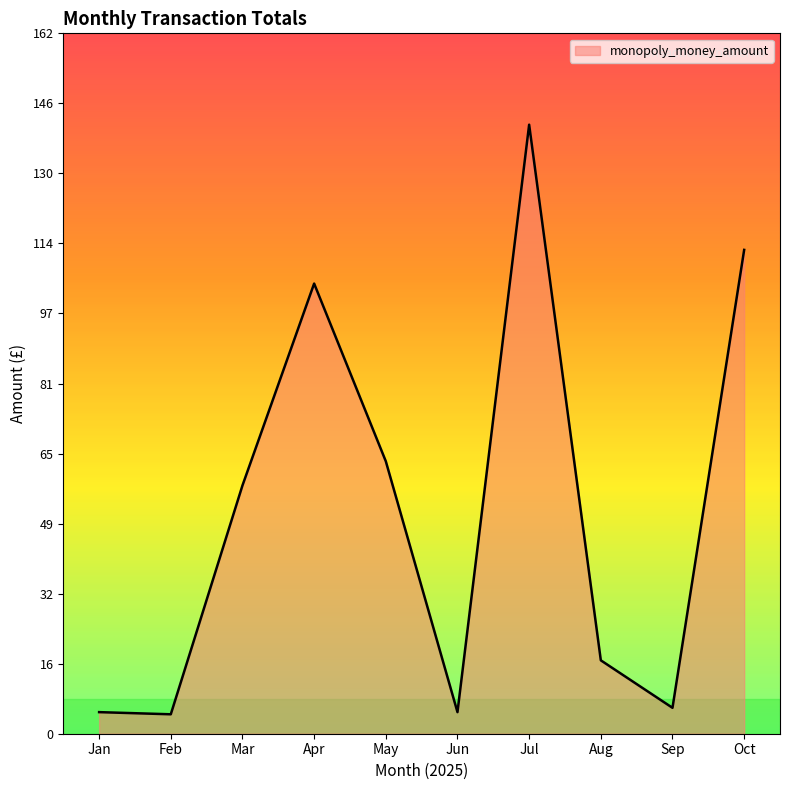

What value does the data have at Feb?

4.5